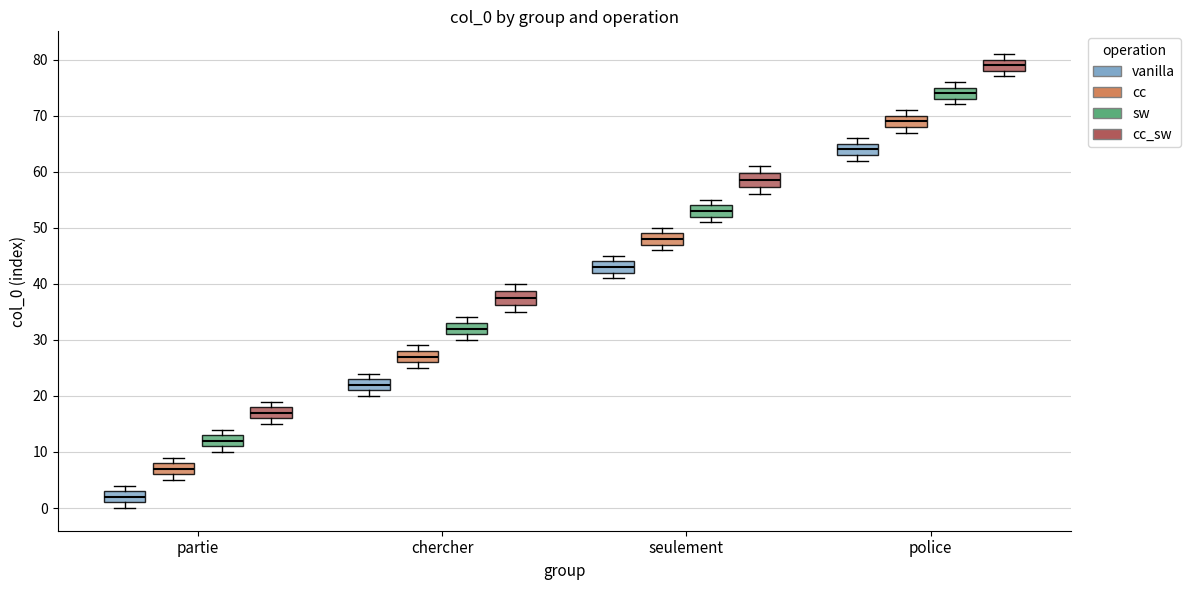

Which box has the highest median line?

police (cc_sw)